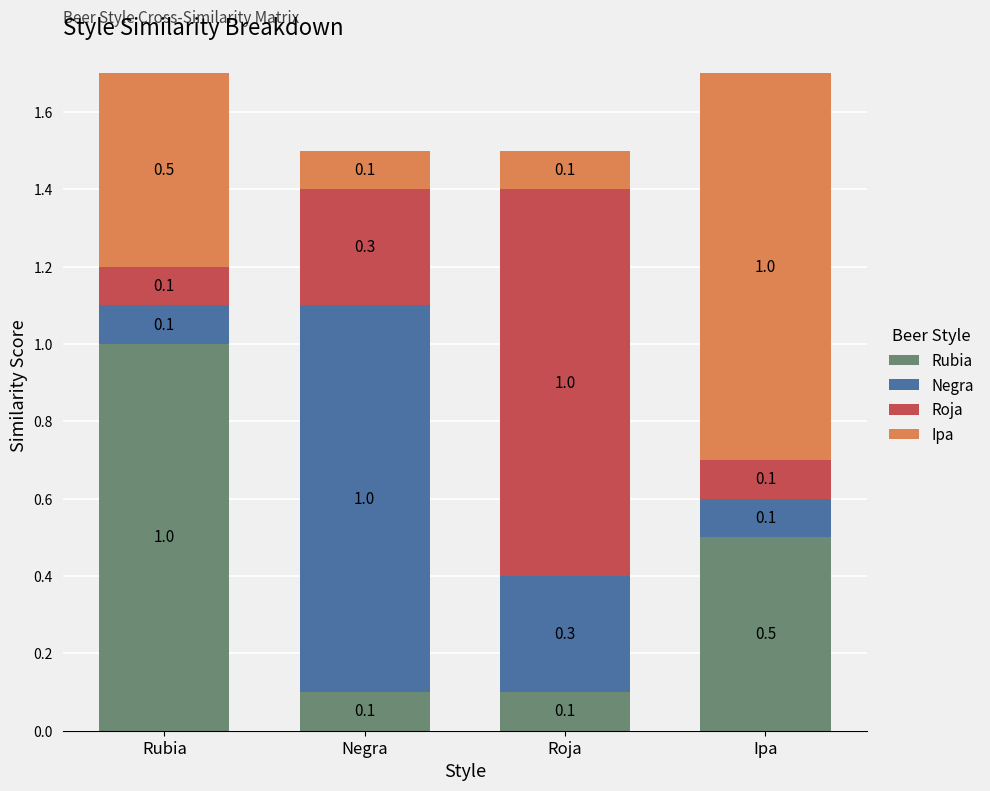

At which label does Rubia reach its peak?

Rubia